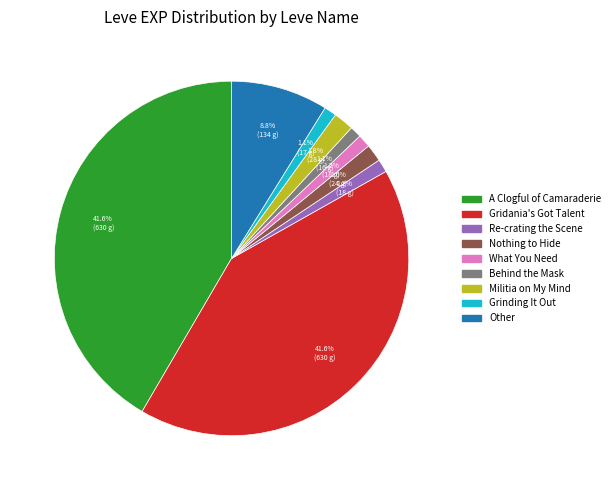

Is there a majority slice in this chart?

No